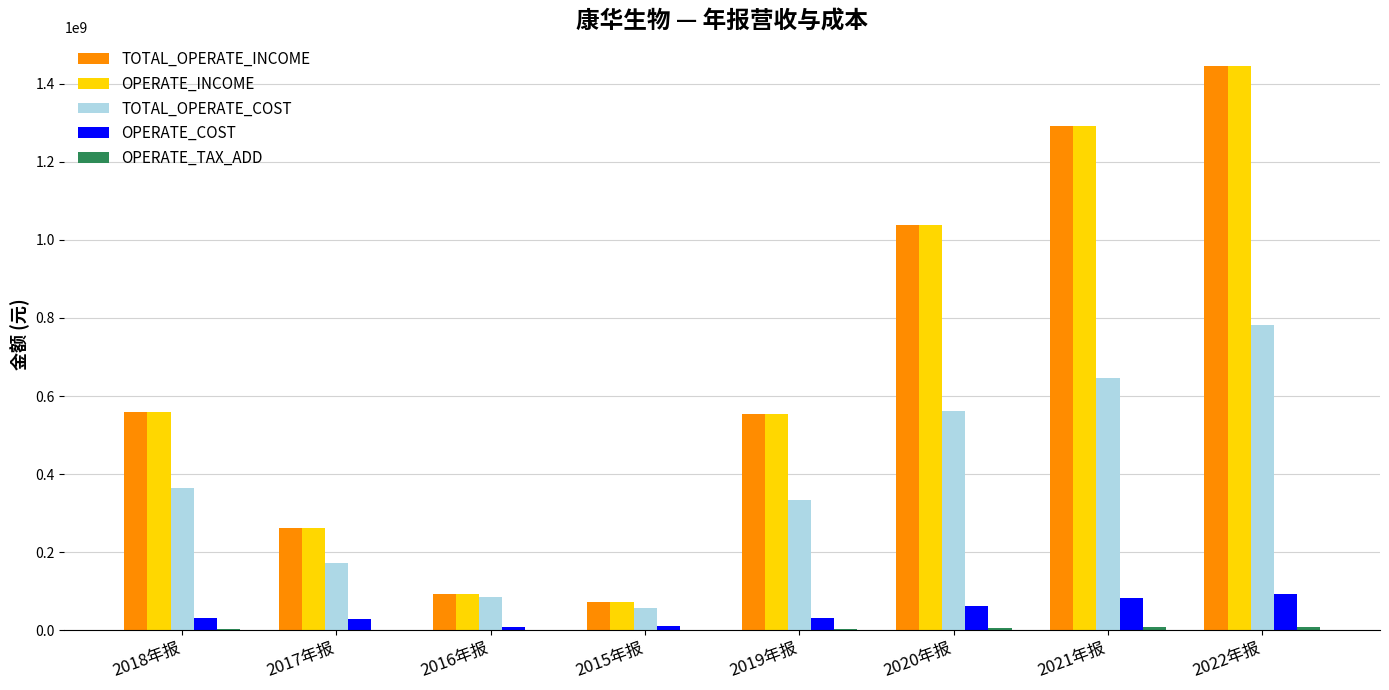

At which category is the sum across all series the highest?

2022年报